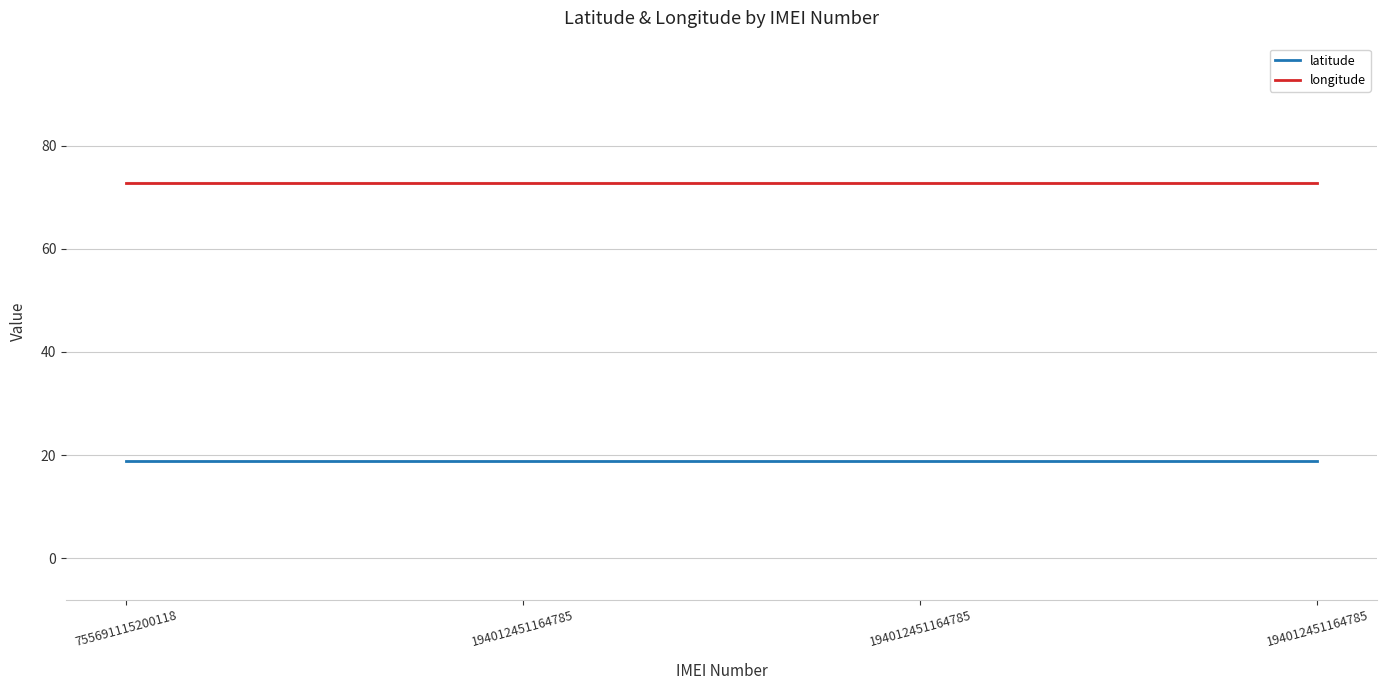

True or false: longitude has a value of 48.2 at 755691115200118.

False